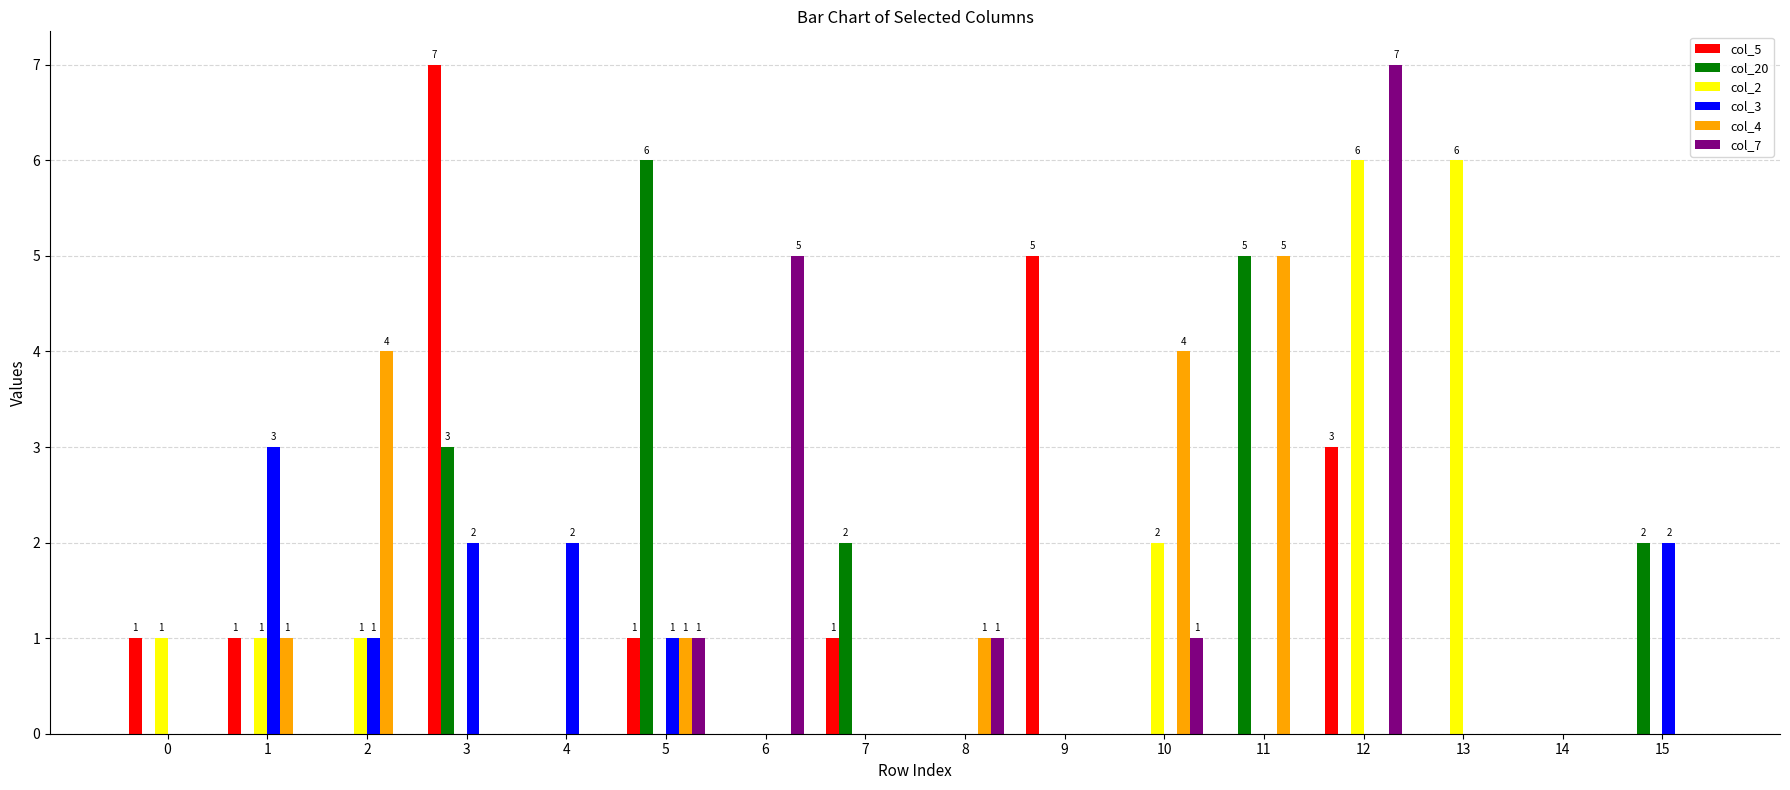

Count the number of data series in this chart.

6